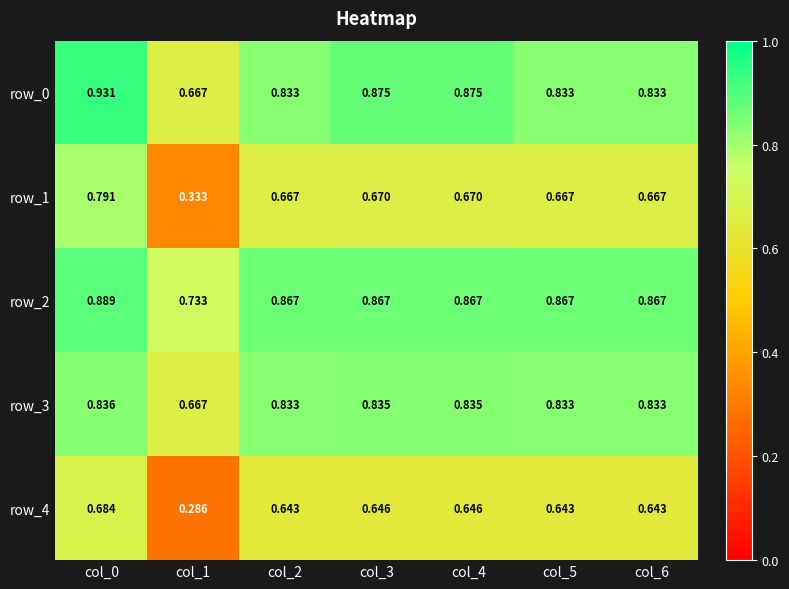

Count the number of categories in the chart.

7